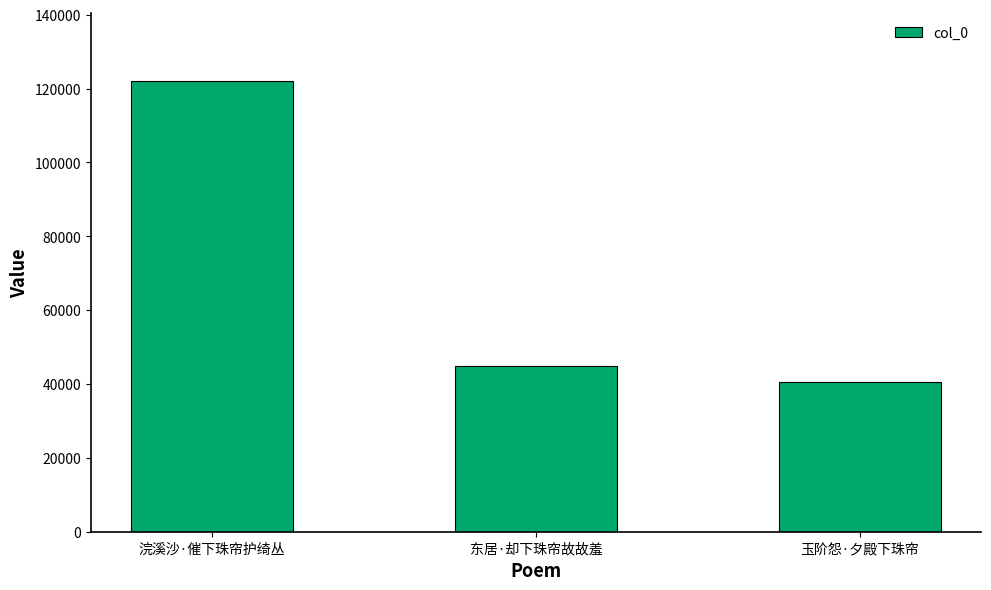

True or false: the data shows 122082 at 浣溪沙·催下珠帘护绮丛.

True